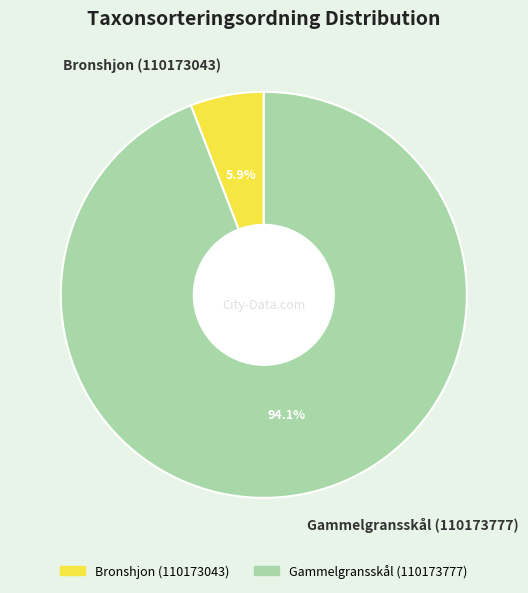

What is the smallest slice in the pie chart?

Bronshjon (110173043)